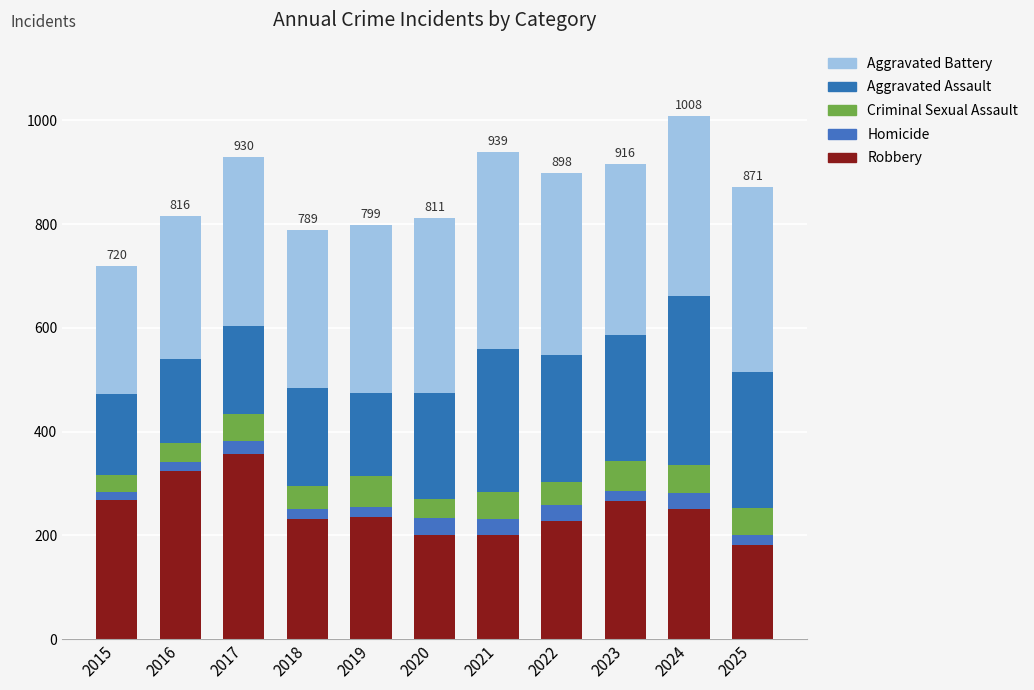

At which category is the sum across all series the highest?

2024